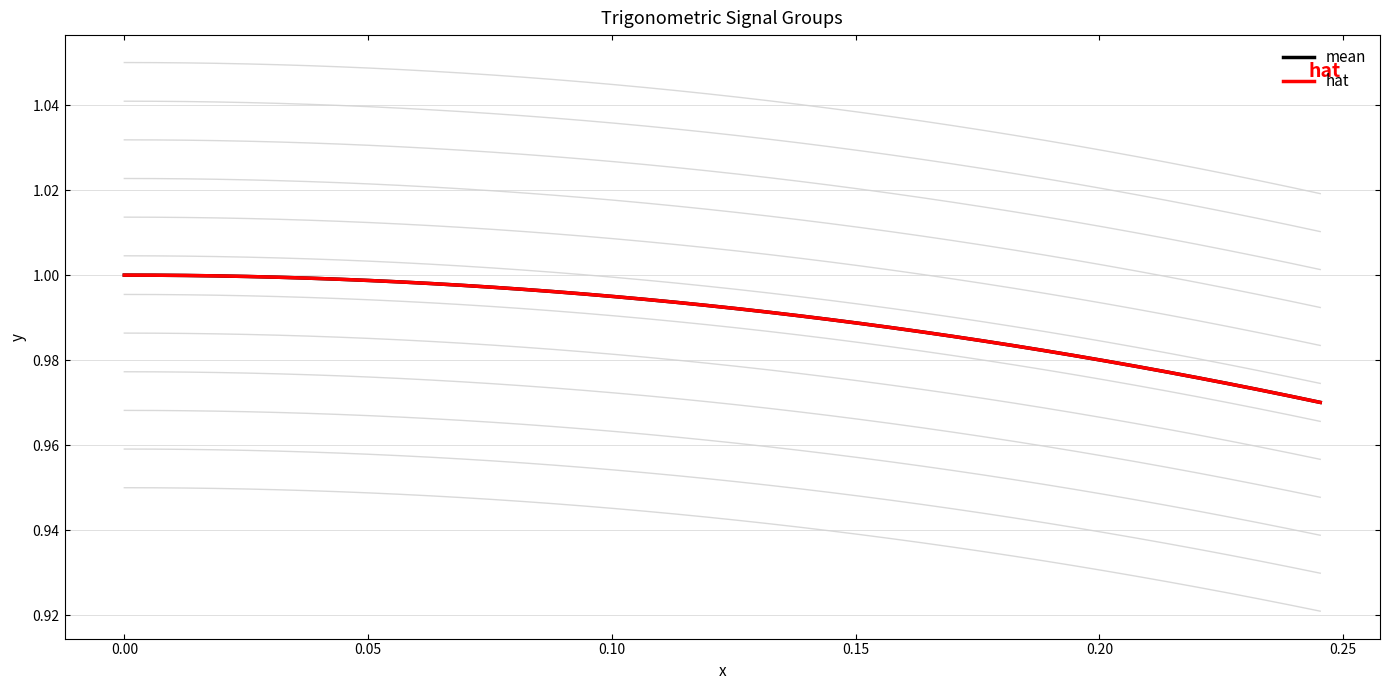

True or false: hat and mean cross at least once.

False